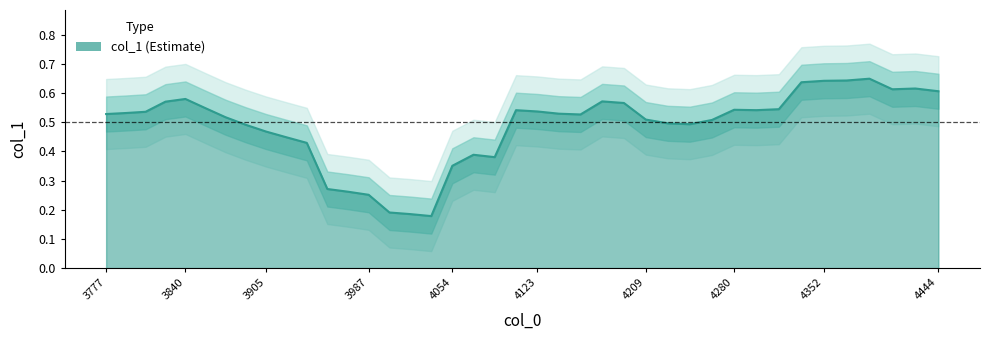

Does the chart display data point markers on the line(s)?

No